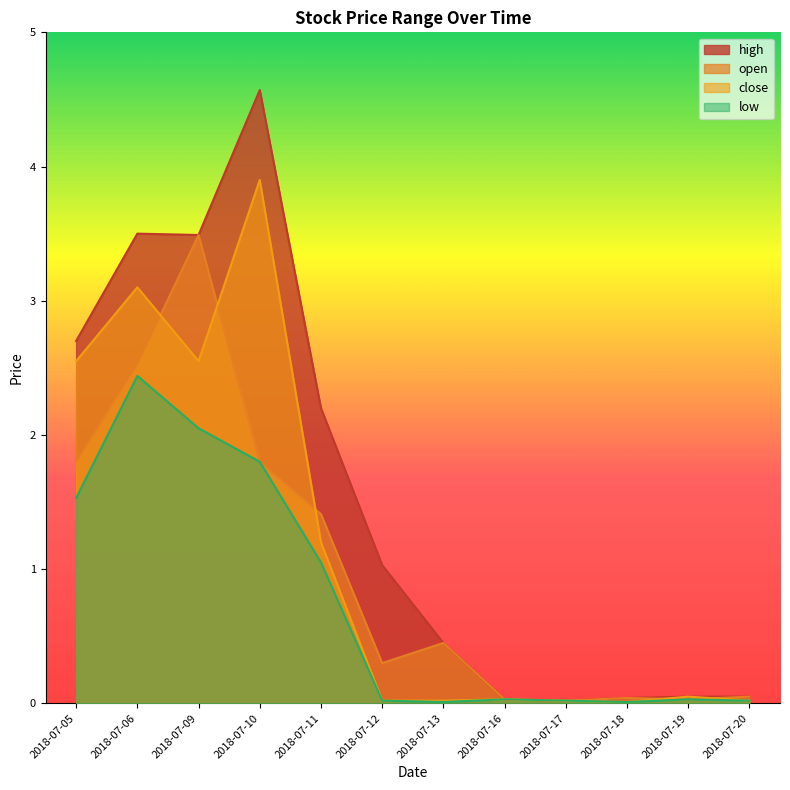

What is the sum of all close values?

13.5